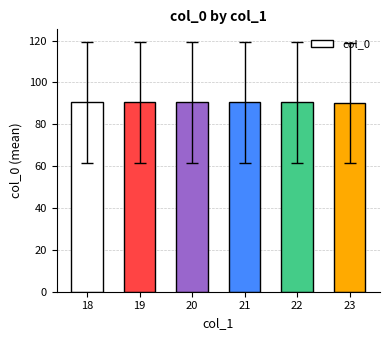

What is the smallest value displayed?

90.0